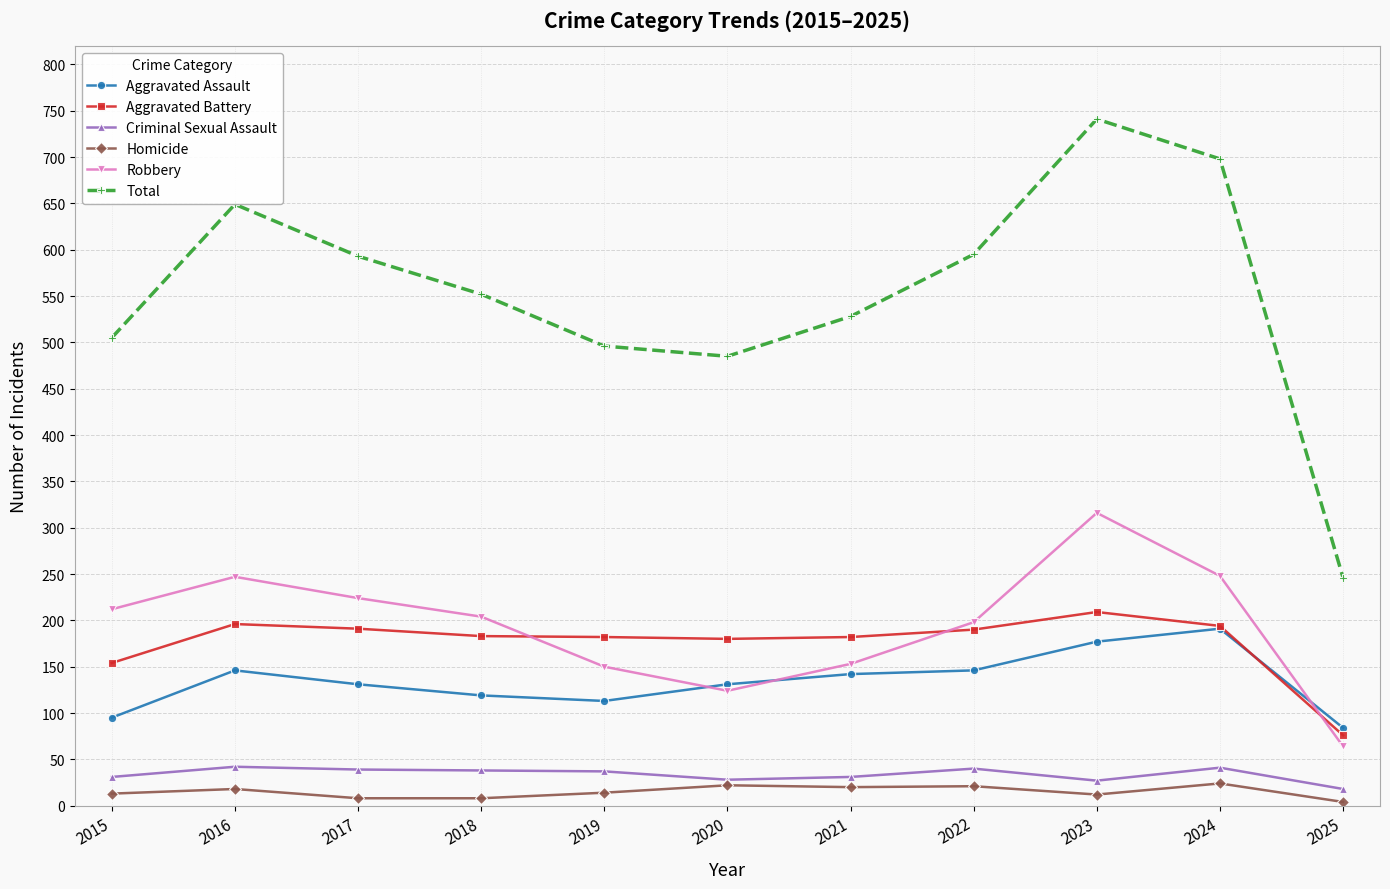

The value of Aggravated Battery at 2021 is 77. True or false?

False